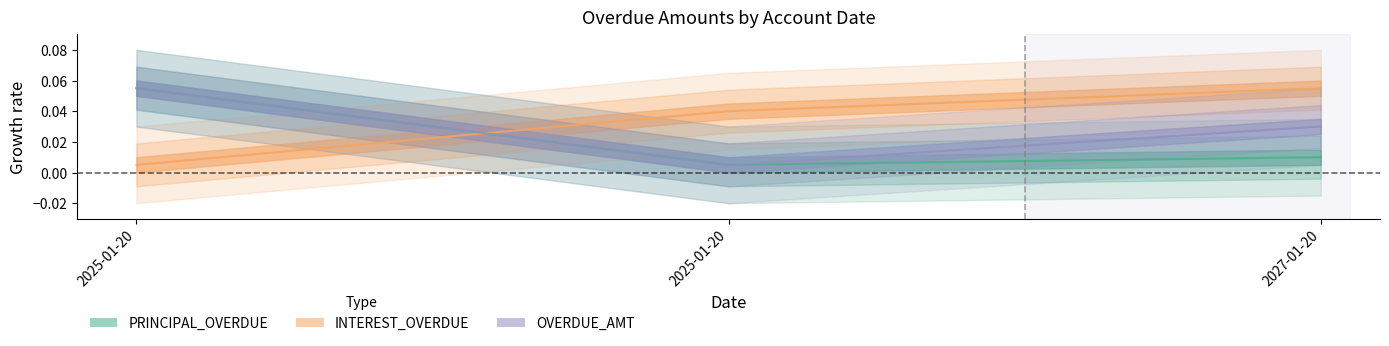

Rank the series by their average value, from lowest to highest.

PRINCIPAL_OVERDUE, OVERDUE_AMT, INTEREST_OVERDUE